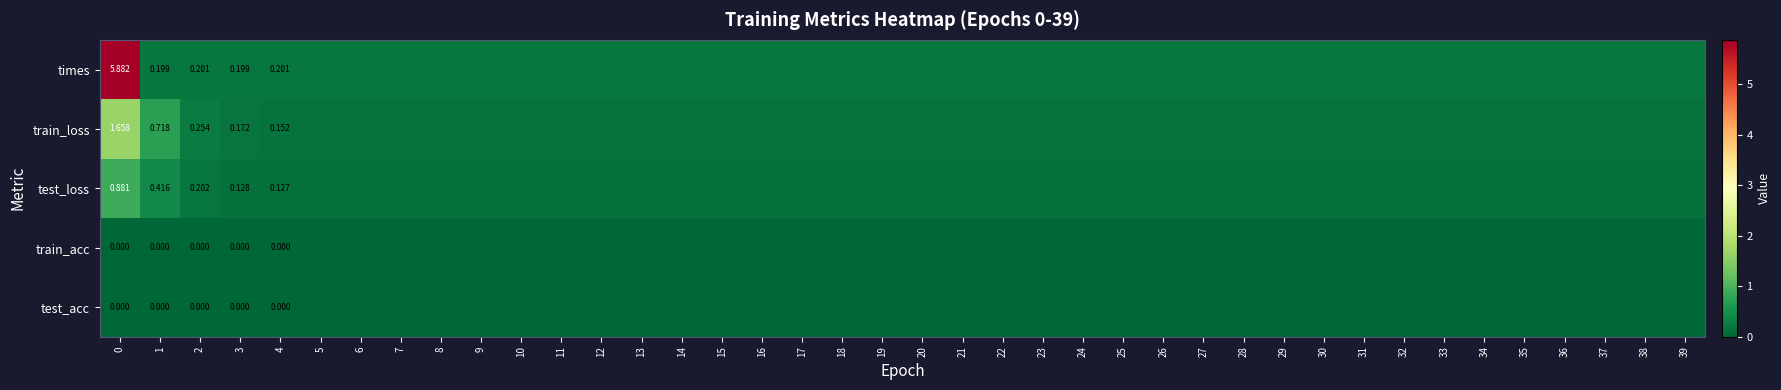

True or false: train_acc has a value of 0.0 at 4.

True